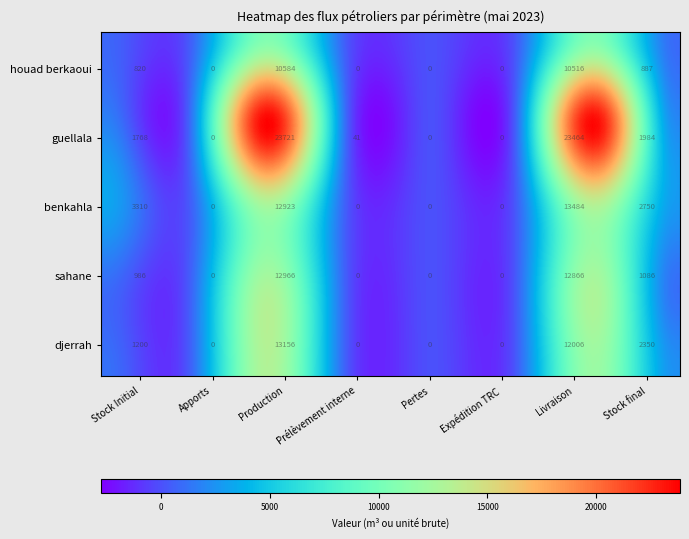

How many data points in guellala are less than 1767?

4